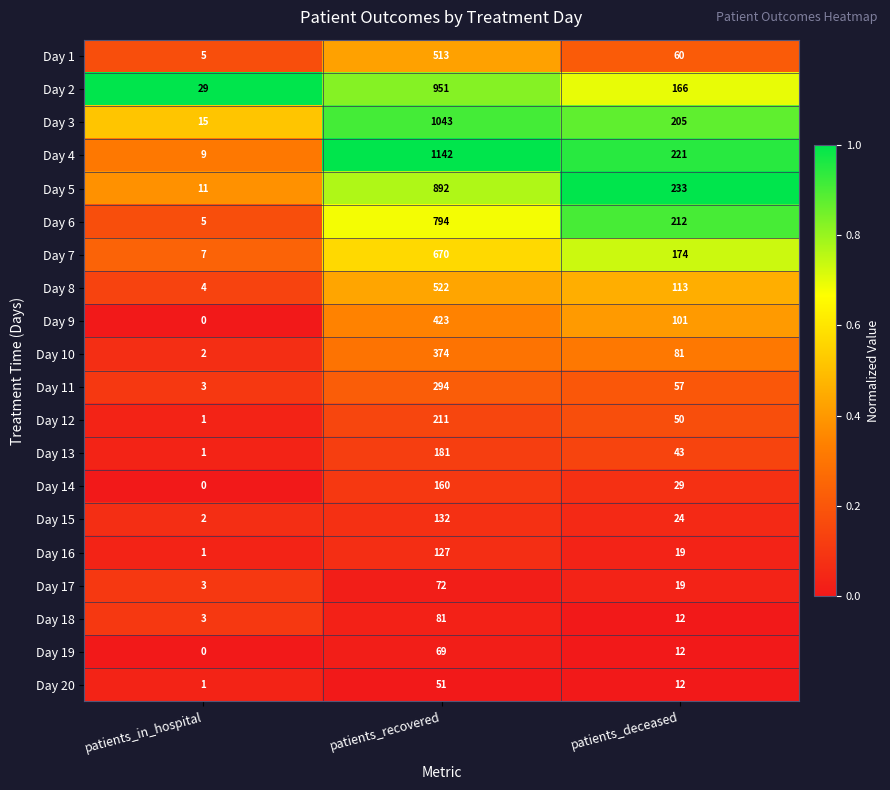

Which label corresponds to the smallest value in the chart?

patients_in_hospital